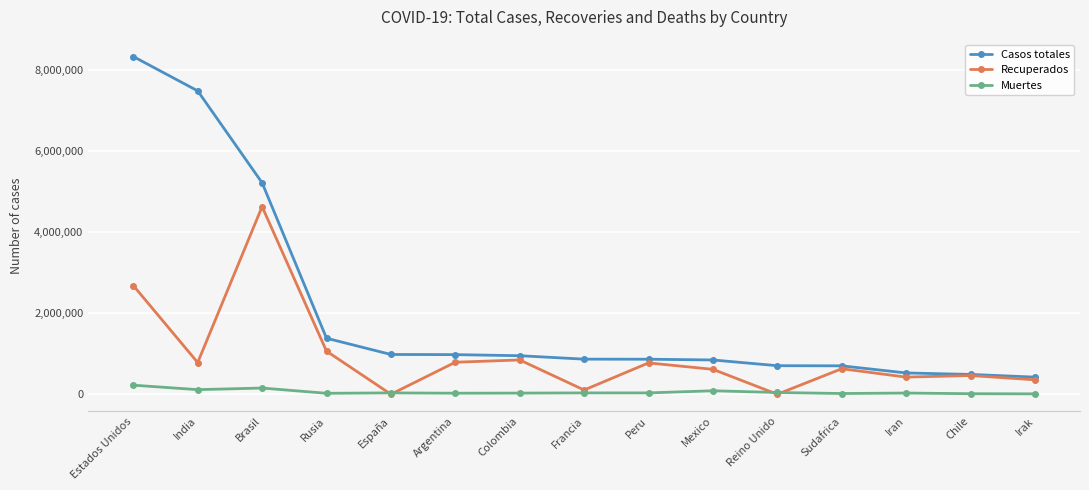

Is the value of Casos totales at Rusia greater than the value of Recuperados at Argentina?

Yes